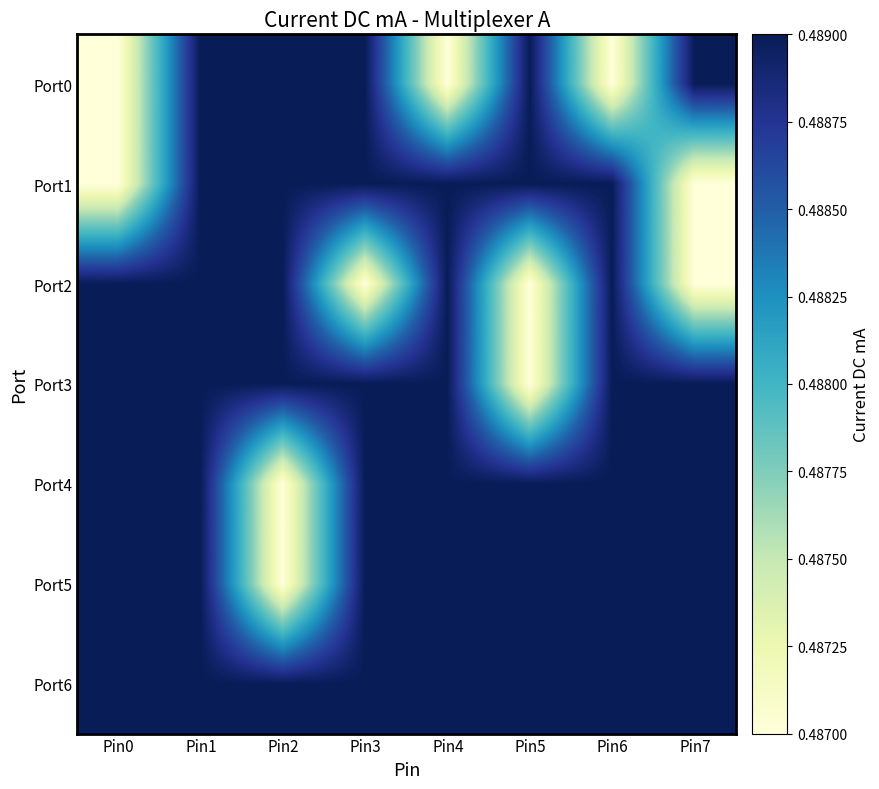

At which category is the sum across all series the highest?

Pin1